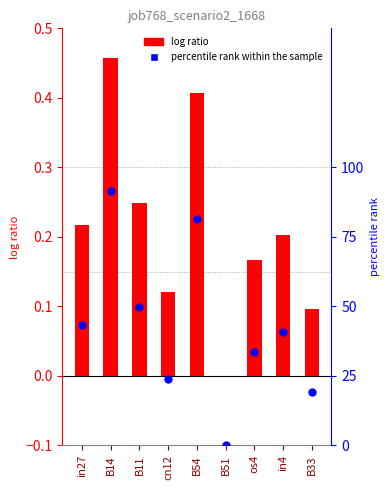

Which series has the largest total across all categories?

percentile rank within the sample